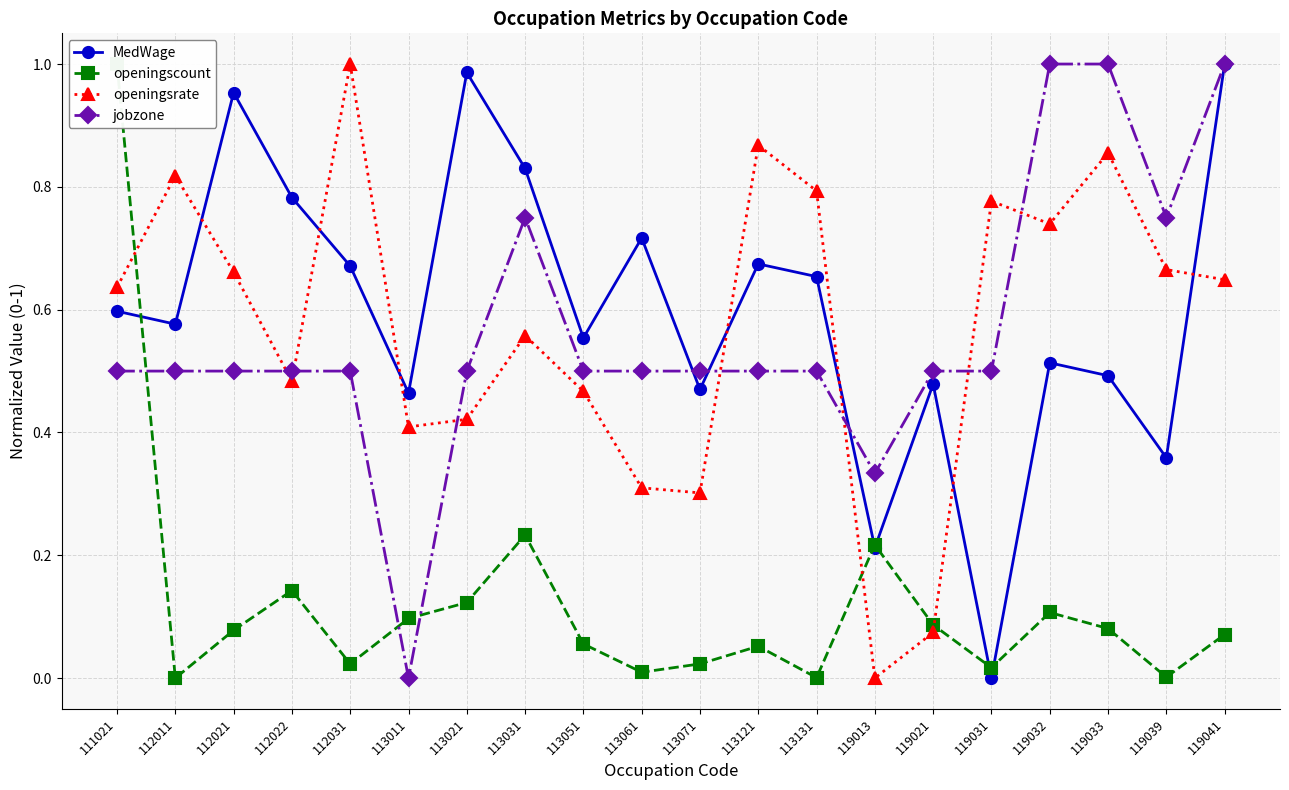

True or false: jobzone and MedWage cross at least once.

True